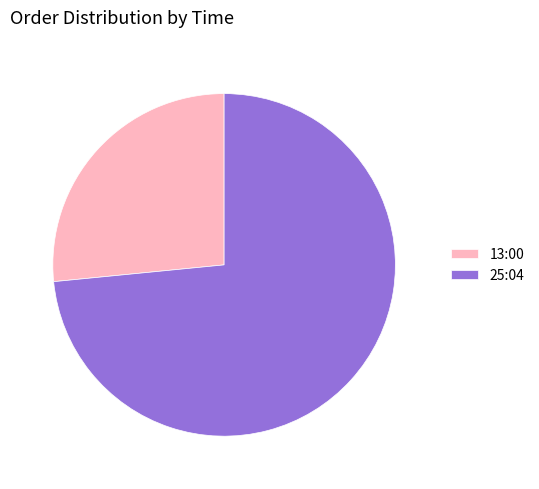

Combined, do 25:04 and 13:00 account for over 50%?

Yes